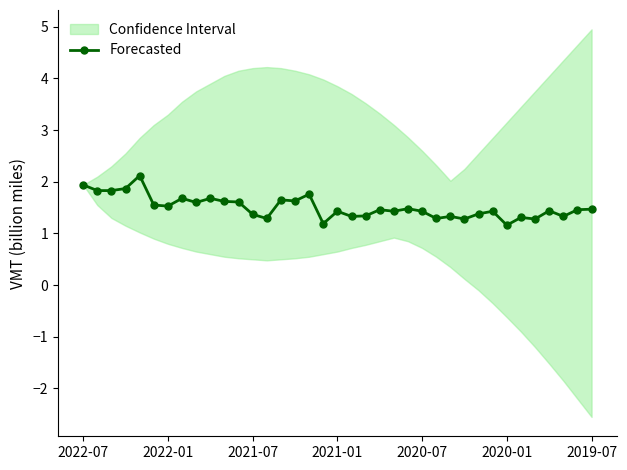

The Forecasted series shows 1.3 at 2022-07. True or false?

False